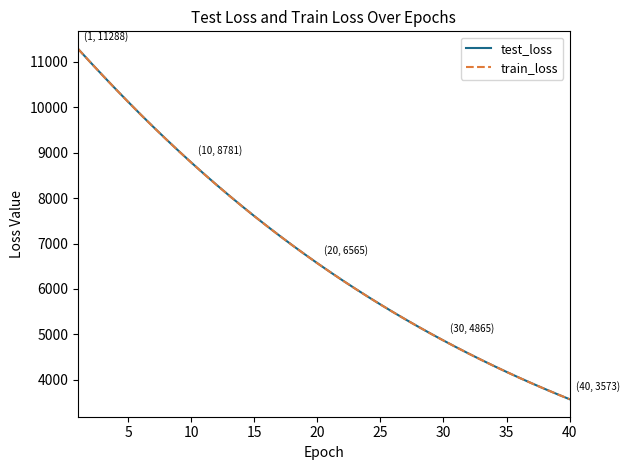

What is the greatest value displayed?

11287.9